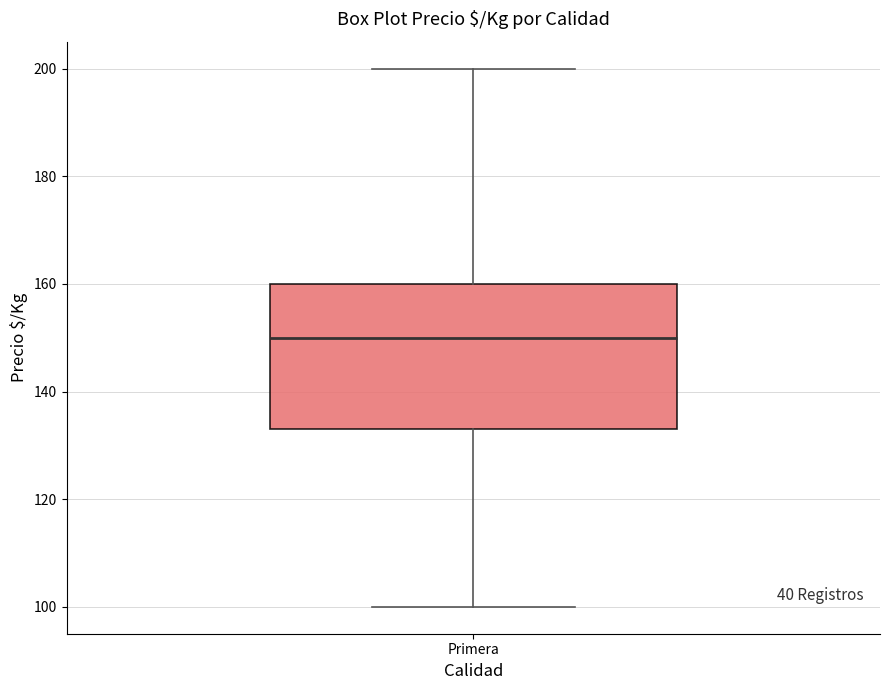

Read this box plot against the y-axis: the position of the median line, the range covered by the box, and the ends of both whiskers. The values are not printed on the chart, so give them approximately, as read against the axis.

median 150, box 134 to 160, whiskers 100 to 200